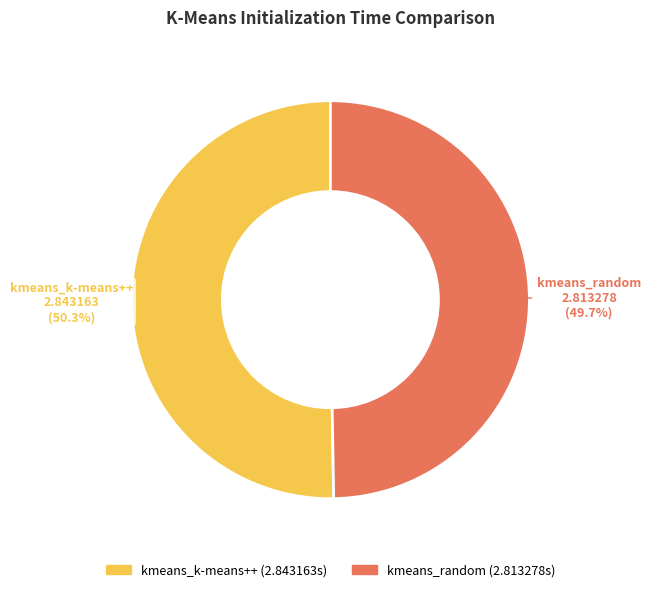

True or false: kmeans_random accounts for 50% of the total.

True